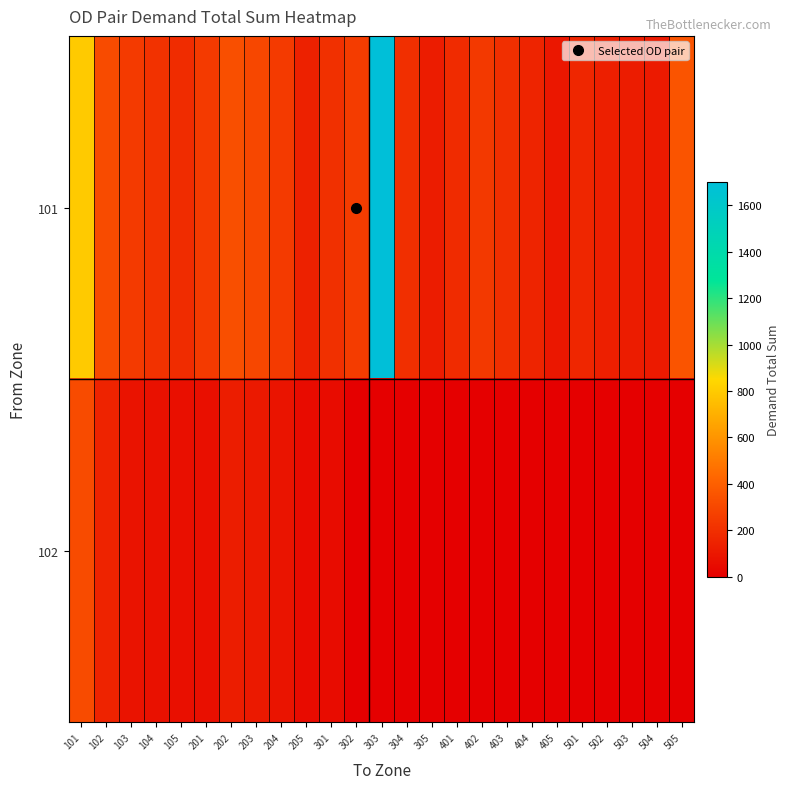

Reading left to right, list all the values displayed in this chart.

101: 101=800.0	102=312.7	103=244.8	104=211.0	105=188.3	201=243.0	202=331.1	203=298.8	204=243.7	205=139.7	301=206.0	302=254.0	303=1702.3	304=200.6	305=122.7	401=182.6	402=242.7	403=196.4	404=155.6	405=102.7	501=162.9	502=135.0	503=121.4	504=110.4	505=353.6
102: 101=312.7	102=148.6	103=86.3	104=75.5	105=67.7	201=65.5	202=123.4	203=106.7	204=87.9	205=47.7	301=53.6	302=0.0	303=0.0	304=0.0	305=0.0	401=0.0	402=0.0	403=0.0	404=0.0	405=0.0	501=0.0	502=0.0	503=0.0	504=0.0	505=0.0